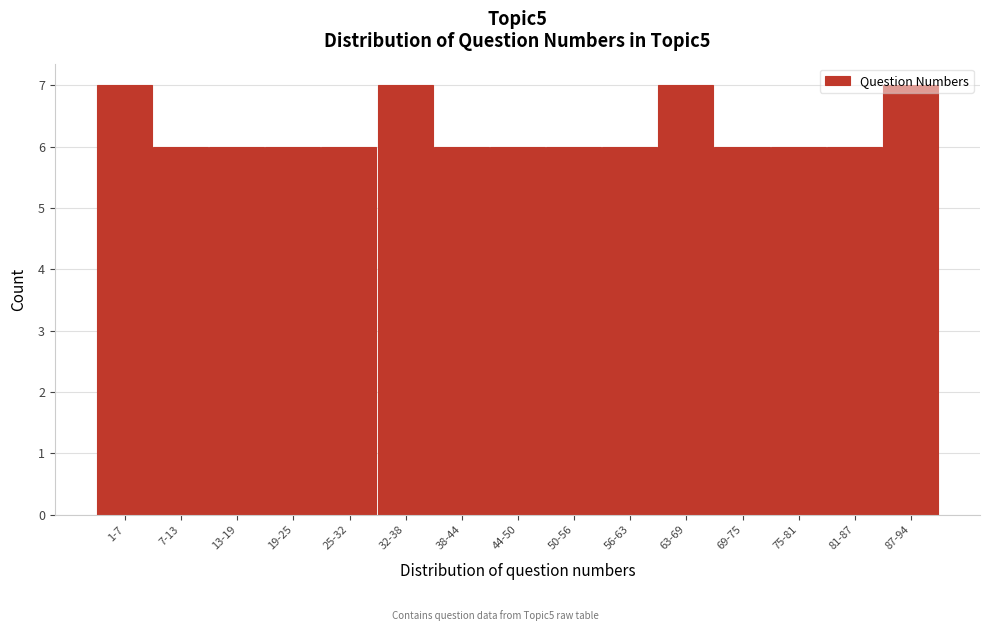

The value at 69-75 is 8. True or false?

False